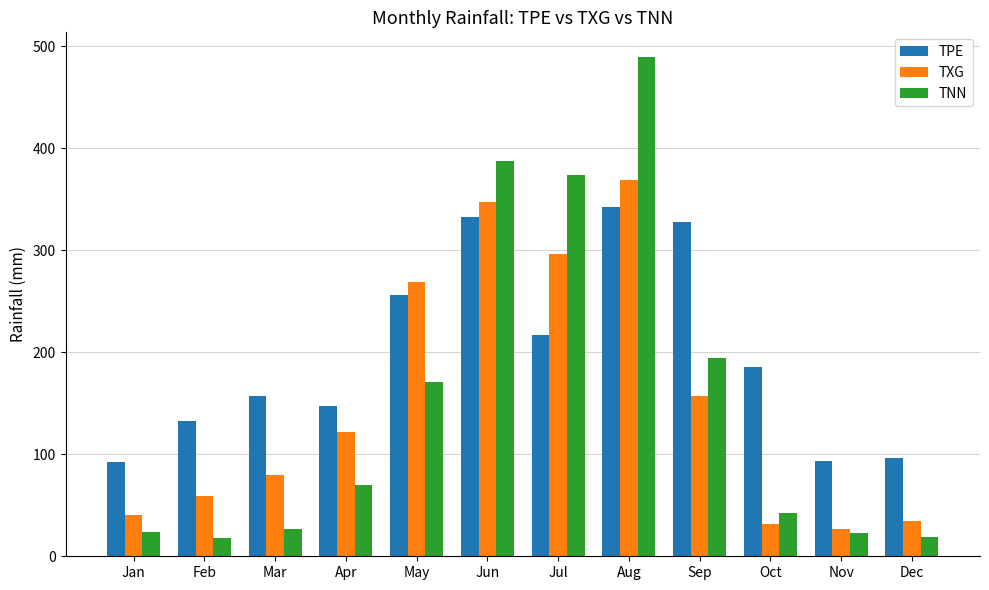

Is it true that TNN equals 23.1 at Nov?

True